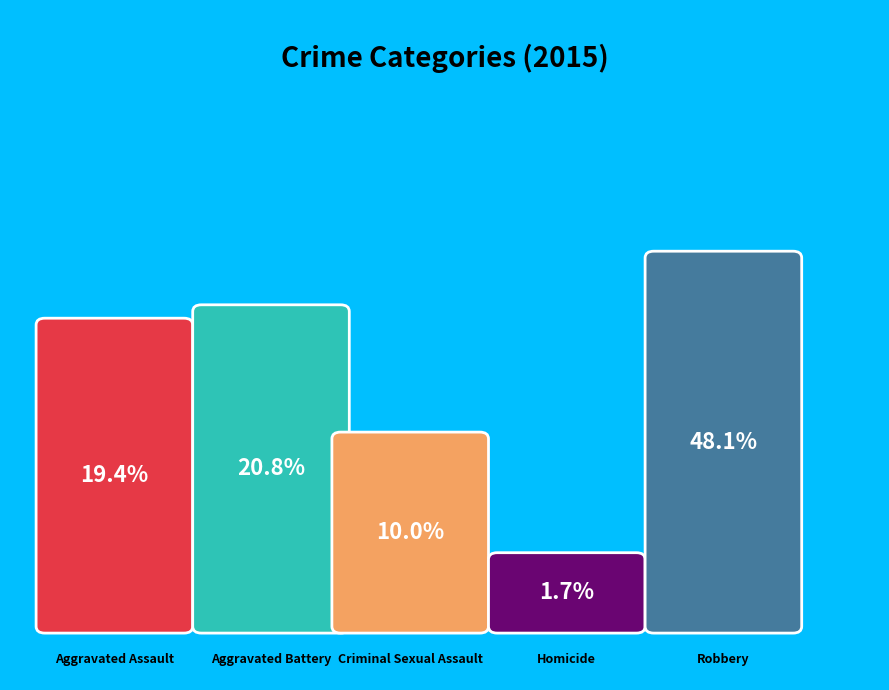

Which has a higher value, Aggravated Battery or Criminal Sexual Assault?

Aggravated Battery